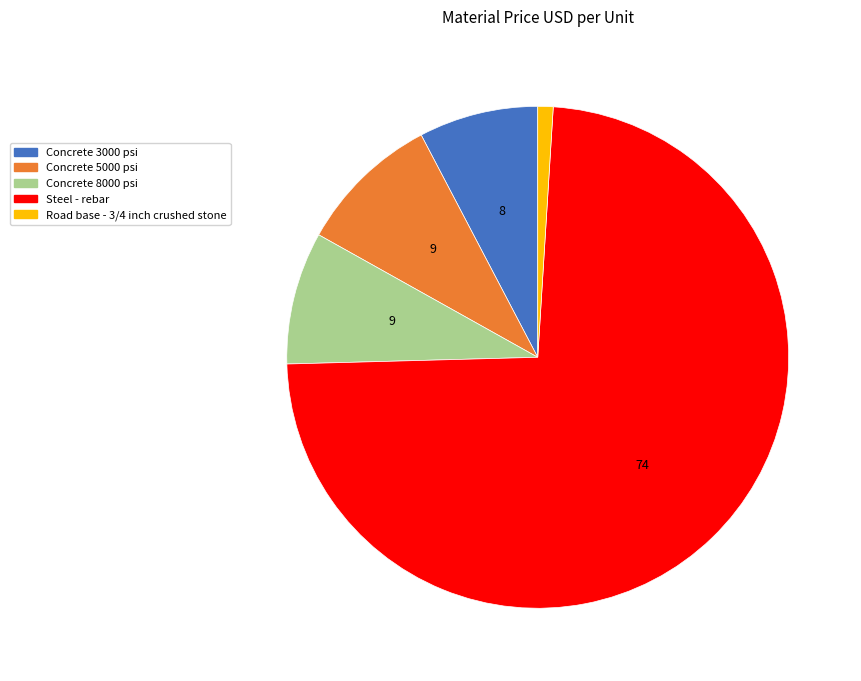

Is there any slice that represents more than half of the pie?

Yes